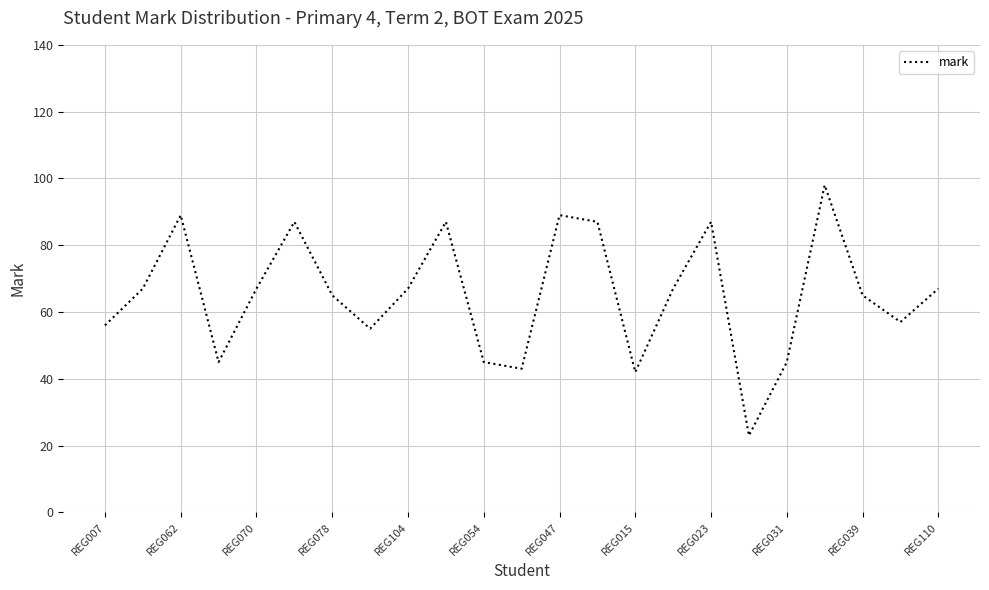

What is the minimum value shown in the chart?

23